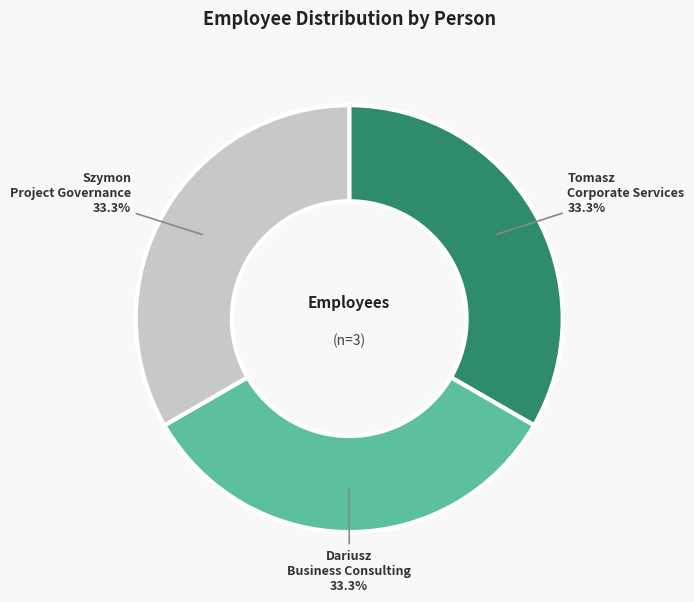

Count the number of slices in the pie.

3